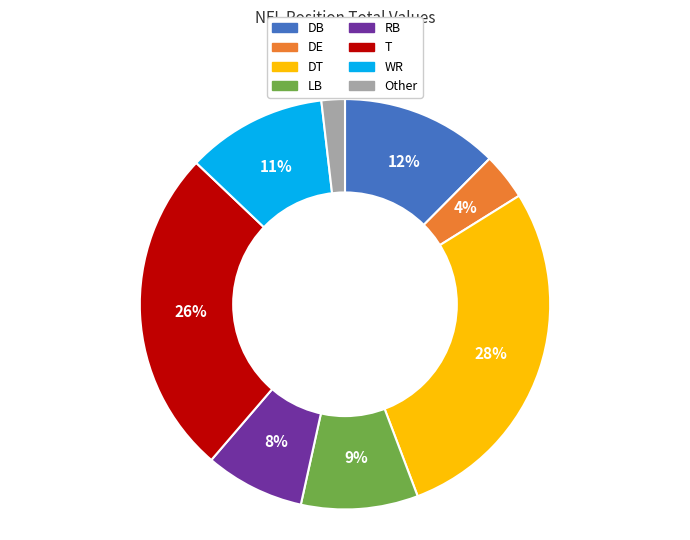

Is it true that DB is 12% of the pie?

True